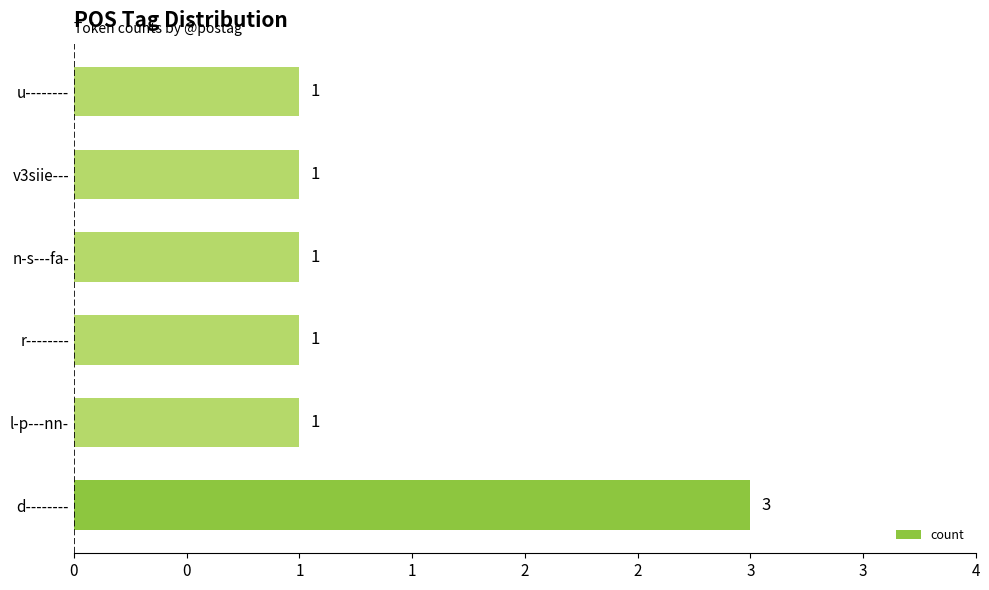

Does the chart contain any negative values?

No